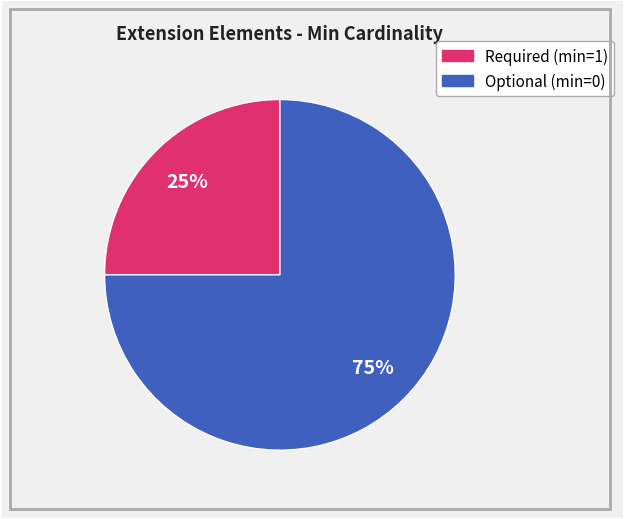

Is there a majority slice in this chart?

Yes